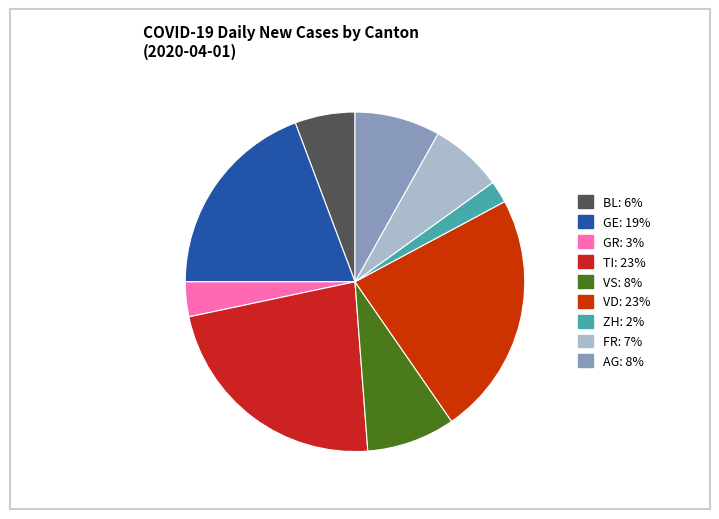

How many slices are in this pie chart?

9